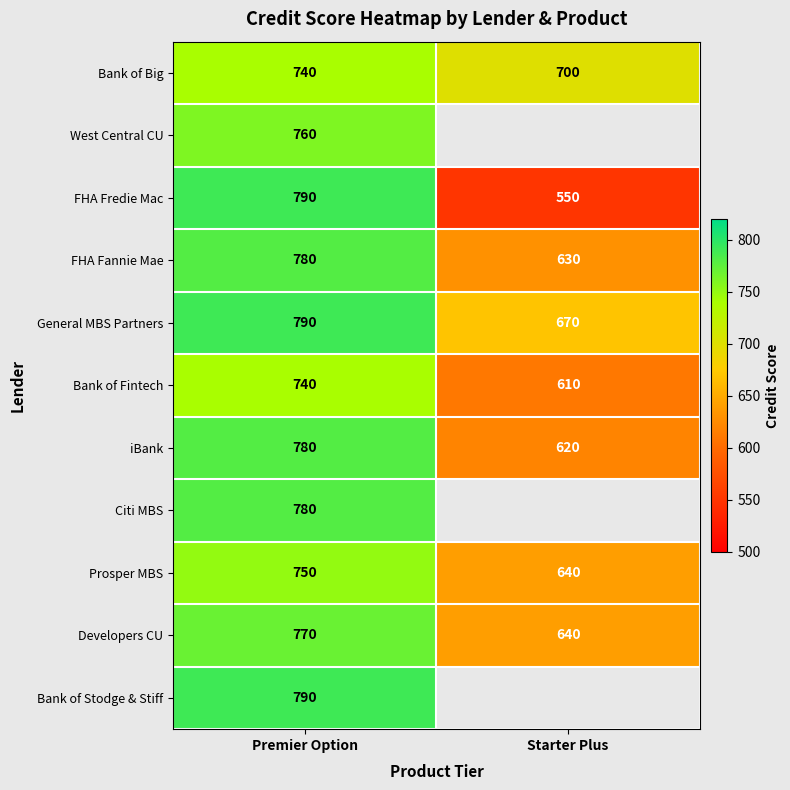

What is the average value of the General MBS Partners series?

730